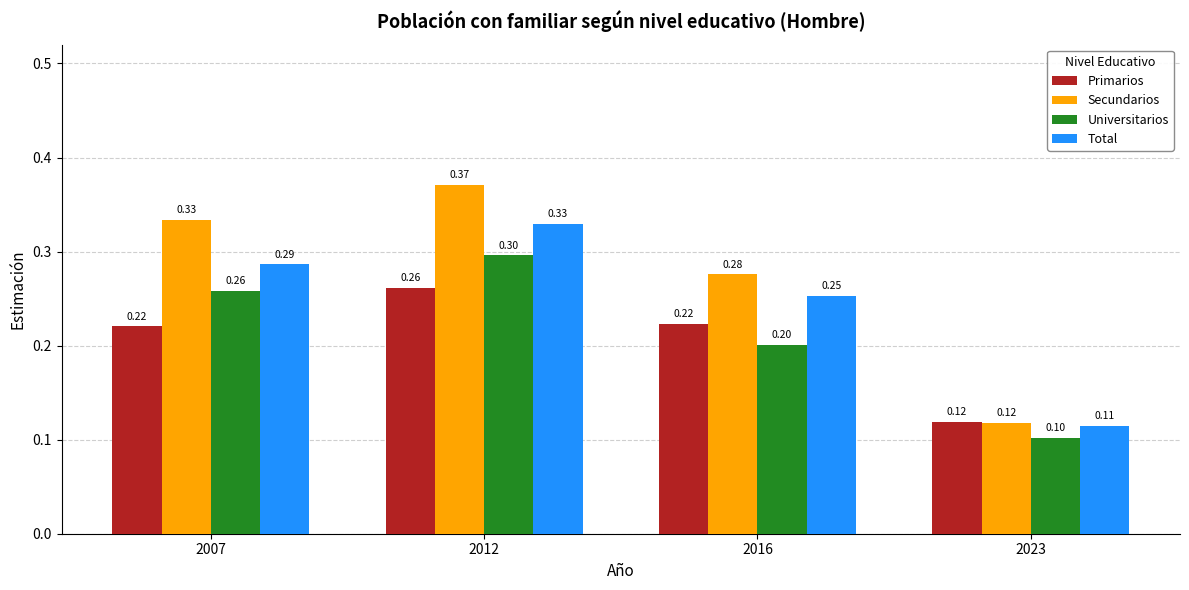

How many groups of bars are there?

4